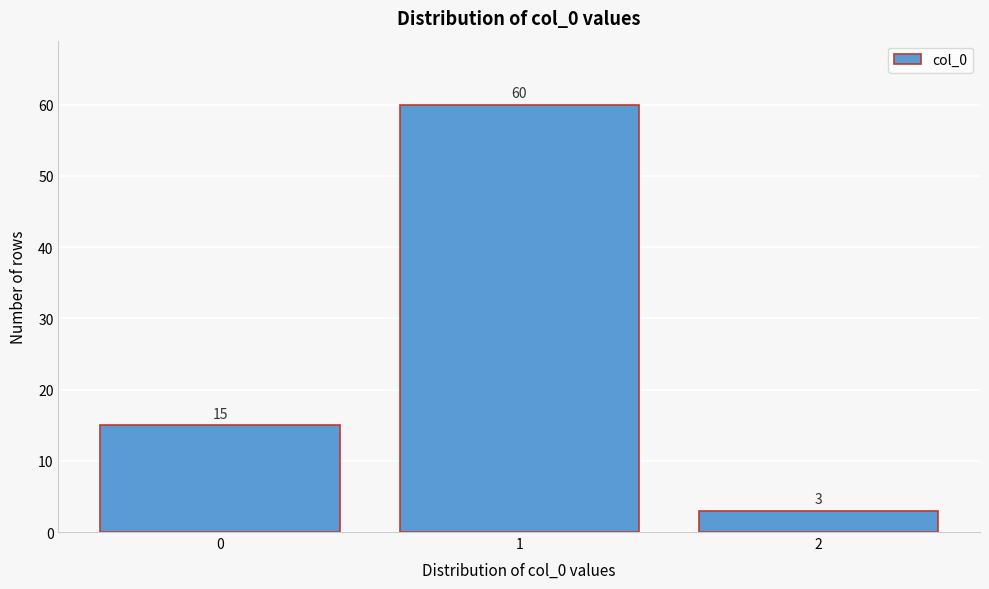

Reading left to right, what are all the values shown in this chart?

15	60	3